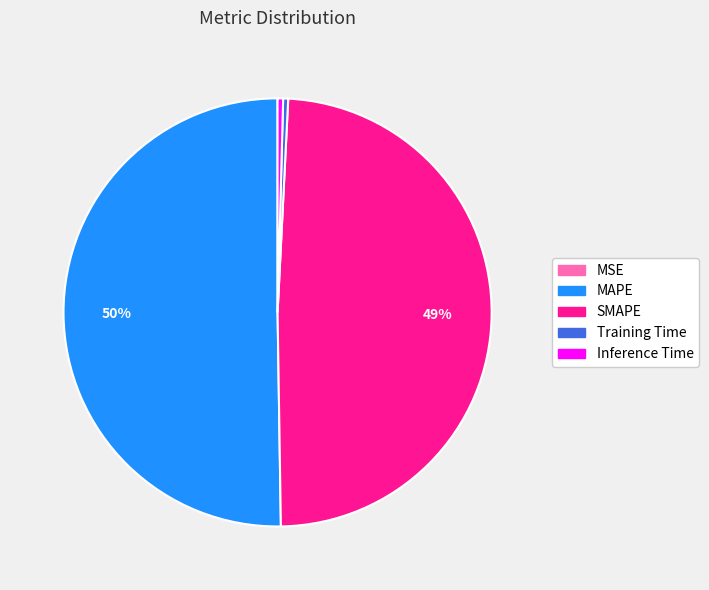

Which slice represents more than half of the pie?

MAPE